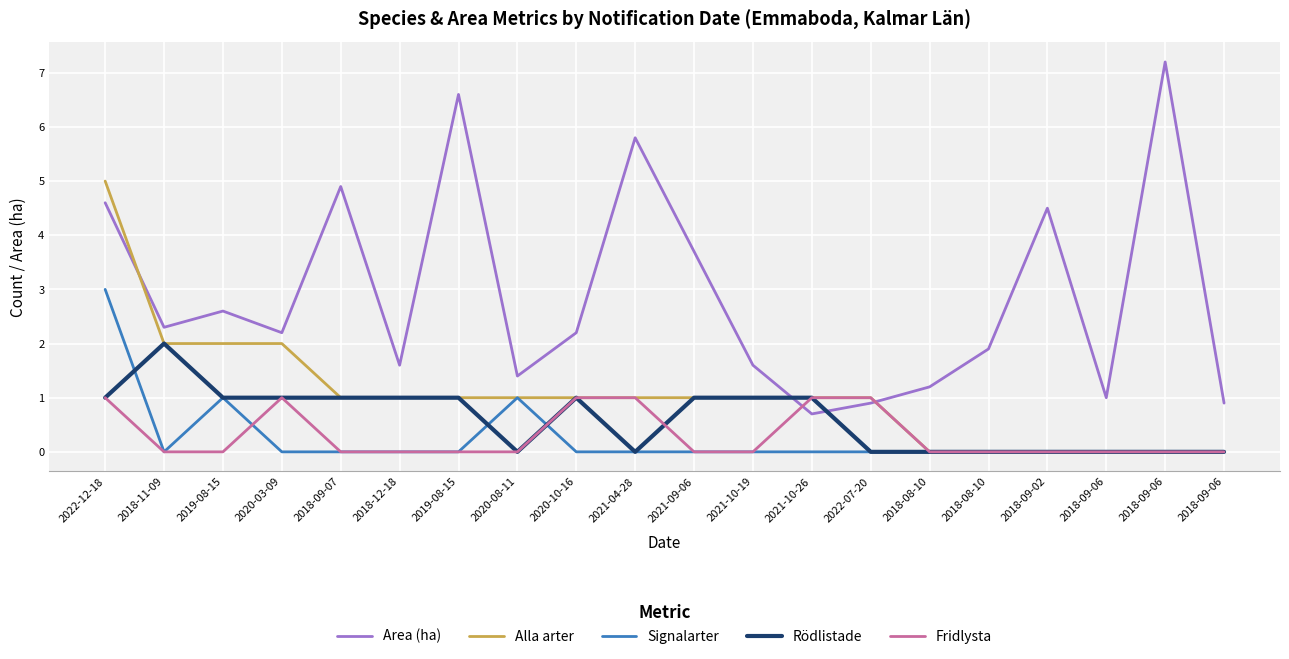

Reading left to right, extract all data points from this chart.

Area (ha): 2022-12-18=4.6	2018-11-09=2.3	2019-08-15=2.6	2020-03-09=2.2	2018-09-07=4.9	2018-12-18=1.6	2019-08-15=6.6	2020-08-11=1.4	2020-10-16=2.2	2021-04-28=5.8	2021-09-06=3.7	2021-10-19=1.6	2021-10-26=0.7	2022-07-20=0.9	2018-08-10=1.2	2018-08-10=1.9	2018-09-02=4.5	2018-09-06=1.0	2018-09-06=7.2	2018-09-06=0.9
Alla arter: 2022-12-18=5.0	2018-11-09=2.0	2019-08-15=2.0	2020-03-09=2.0	2018-09-07=1.0	2018-12-18=1.0	2019-08-15=1.0	2020-08-11=1.0	2020-10-16=1.0	2021-04-28=1.0	2021-09-06=1.0	2021-10-19=1.0	2021-10-26=1.0	2022-07-20=1.0	2018-08-10=0.0	2018-08-10=0.0	2018-09-02=0.0	2018-09-06=0.0	2018-09-06=0.0	2018-09-06=0.0
Signalarter: 2022-12-18=3.0	2018-11-09=0.0	2019-08-15=1.0	2020-03-09=0.0	2018-09-07=0.0	2018-12-18=0.0	2019-08-15=0.0	2020-08-11=1.0	2020-10-16=0.0	2021-04-28=0.0	2021-09-06=0.0	2021-10-19=0.0	2021-10-26=0.0	2022-07-20=0.0	2018-08-10=0.0	2018-08-10=0.0	2018-09-02=0.0	2018-09-06=0.0	2018-09-06=0.0	2018-09-06=0.0
Rödlistade: 2022-12-18=1.0	2018-11-09=2.0	2019-08-15=1.0	2020-03-09=1.0	2018-09-07=1.0	2018-12-18=1.0	2019-08-15=1.0	2020-08-11=0.0	2020-10-16=1.0	2021-04-28=0.0	2021-09-06=1.0	2021-10-19=1.0	2021-10-26=1.0	2022-07-20=0.0	2018-08-10=0.0	2018-08-10=0.0	2018-09-02=0.0	2018-09-06=0.0	2018-09-06=0.0	2018-09-06=0.0
Fridlysta: 2022-12-18=1.0	2018-11-09=0.0	2019-08-15=0.0	2020-03-09=1.0	2018-09-07=0.0	2018-12-18=0.0	2019-08-15=0.0	2020-08-11=0.0	2020-10-16=1.0	2021-04-28=1.0	2021-09-06=0.0	2021-10-19=0.0	2021-10-26=1.0	2022-07-20=1.0	2018-08-10=0.0	2018-08-10=0.0	2018-09-02=0.0	2018-09-06=0.0	2018-09-06=0.0	2018-09-06=0.0